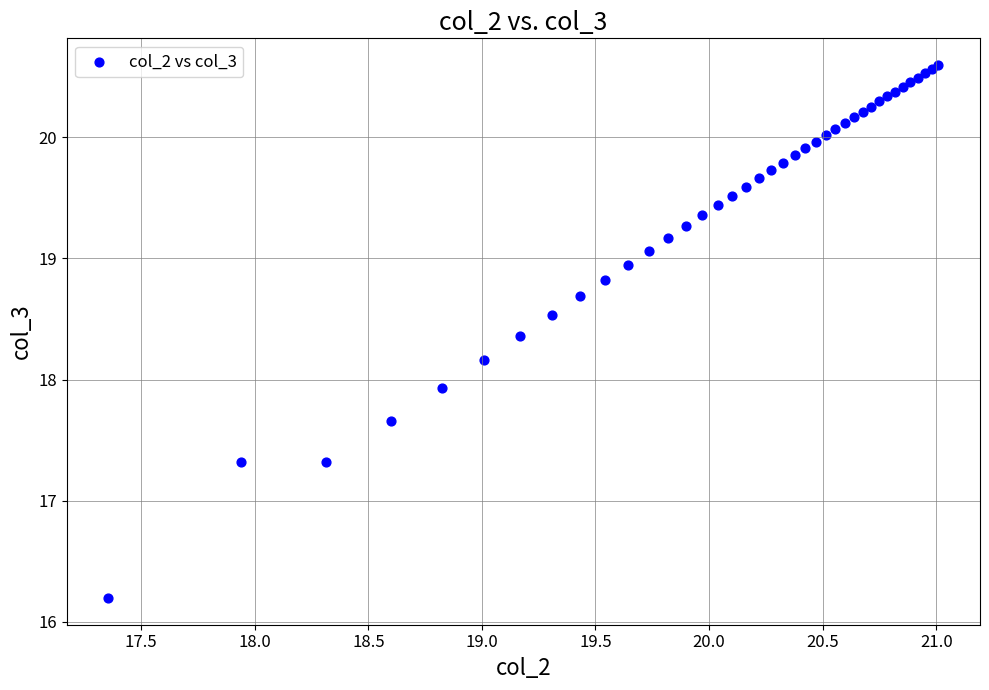

What Y value in the scatter plot is closest to 18?

17.9